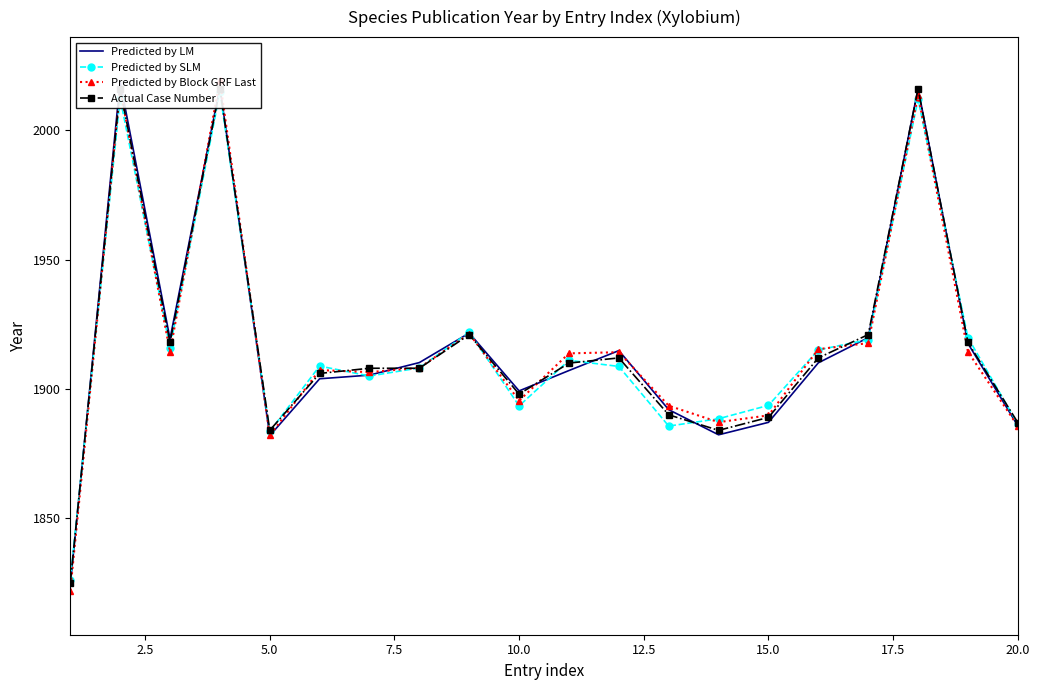

How many categories are shown in the chart?

20